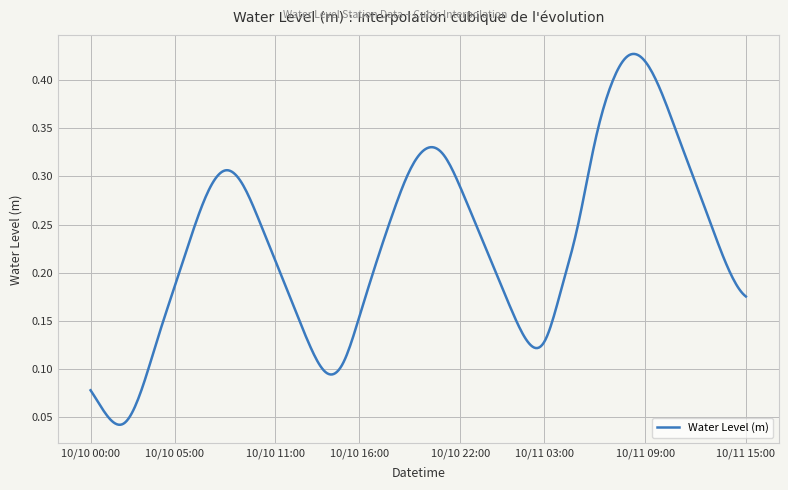

List the labels in order of value, largest first.

10/11 08:00, 10/11 09:00, 10/11 07:00, 10/11 10:00, 10/11 11:00, 10/11 06:00, 10/10 20:00, 10/10 21:00, 10/10 19:00, 10/10 08:00, 10/11 12:00, 10/10 09:00, 10/10 22:00, 10/10 07:00, 10/10 18:00, 10/10 10:00, 10/11 05:00, 10/10 23:00, 10/11 13:00, 10/10 06:00, 10/10 11:00, 10/10 17:00, 10/11 00:00, 10/11 14:00, 10/10 05:00, 10/11 04:00, 10/11 15:00, 10/10 12:00, 10/11 01:00, 10/10 16:00, 10/10 04:00, 10/11 02:00, 10/11 03:00, 10/10 13:00, 10/10 15:00, 10/10 14:00, 10/10 00:00, 10/10 03:00, 10/10 01:00, 10/10 02:00